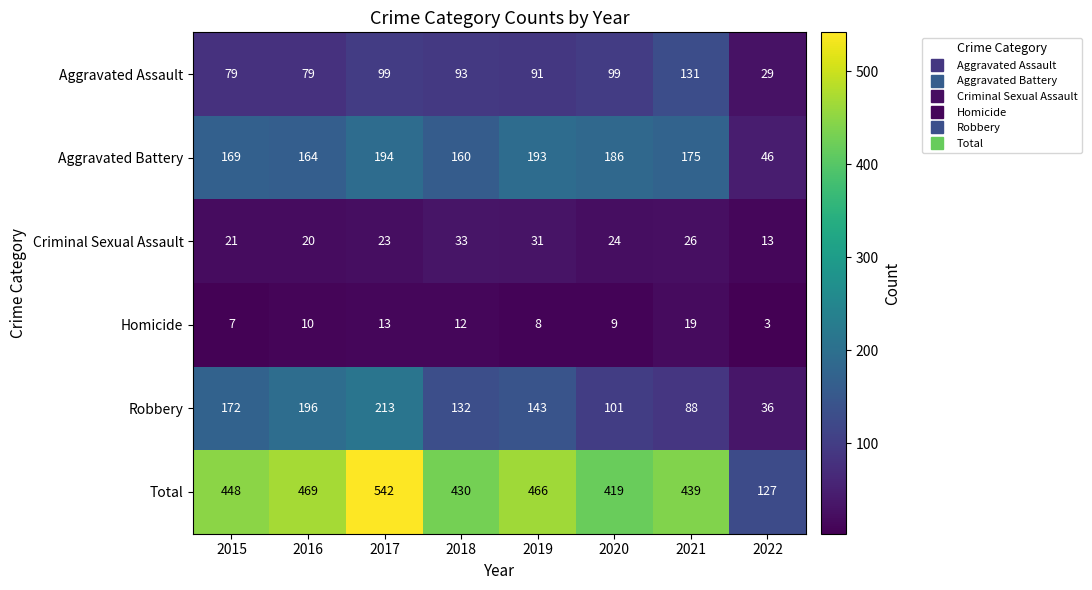

Which series changed the most between 2018 and 2019?

Total